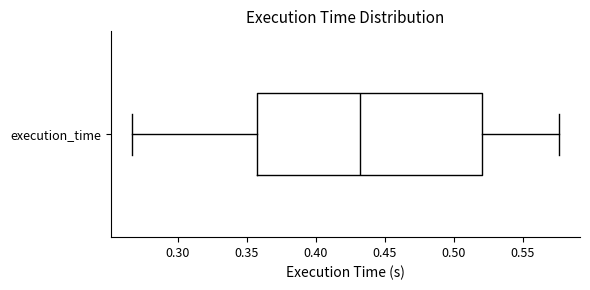

Transcribe this box plot: give where the median line is, the range the box spans, and where the two whiskers end, as read against the x-axis. The values are not printed on the chart, so give them approximately, as read against the axis.

median 0.435, box 0.355 to 0.520, whiskers 0.265 to 0.575